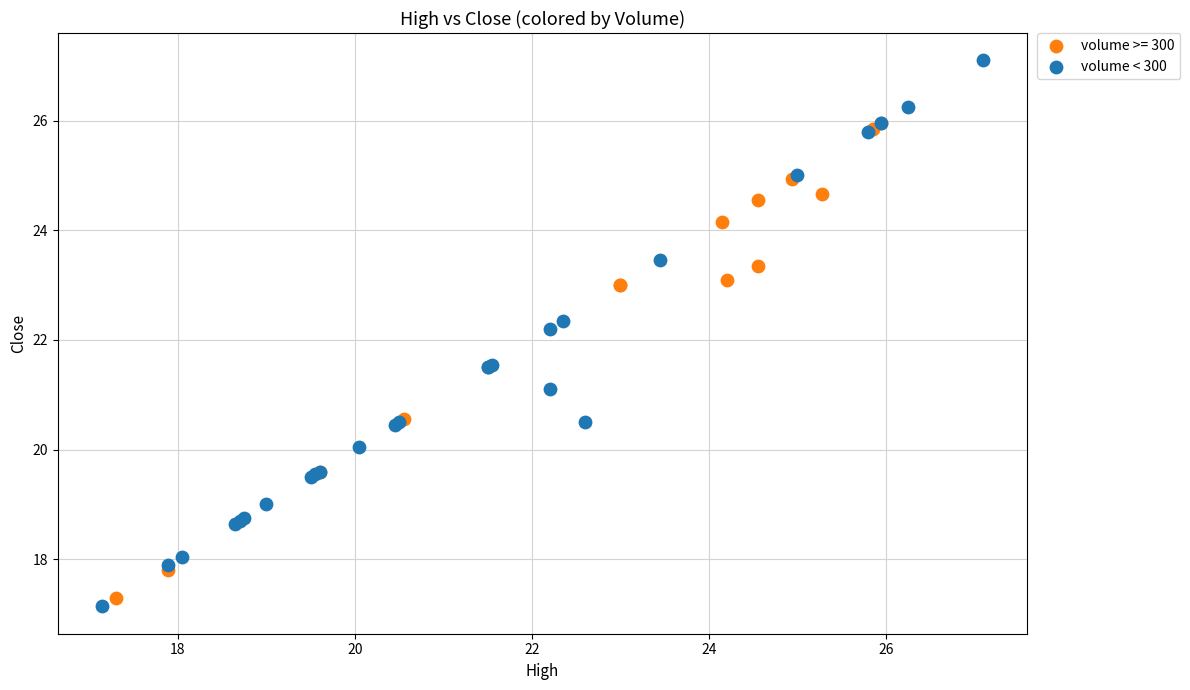

Which series has the largest Y range (max minus min)?

volume < 300